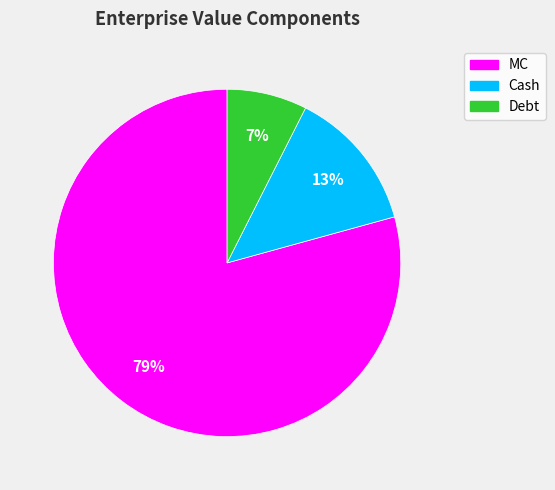

What is the largest slice in the pie chart?

MC